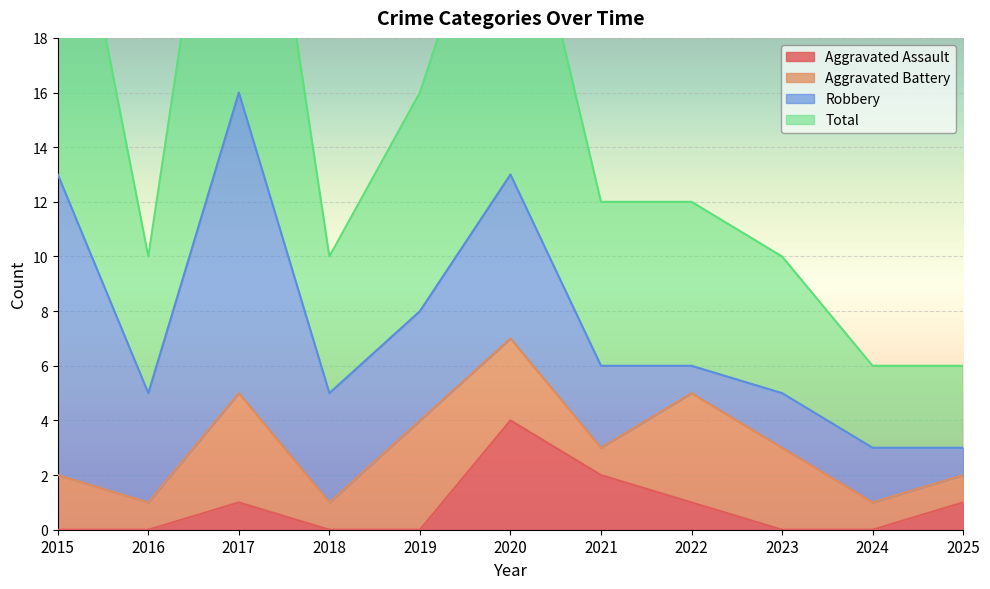

What is the sum of all Total values?

167